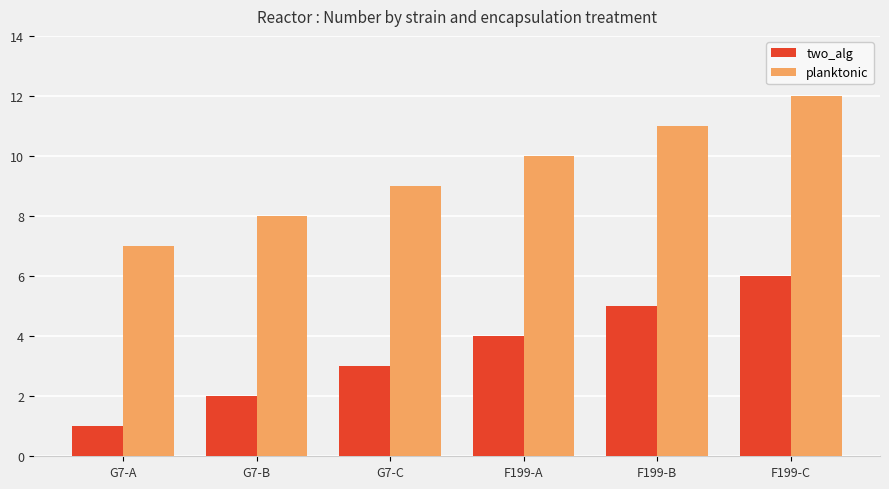

Is the value of two_alg at G7-A greater than the value of planktonic at F199-B?

No